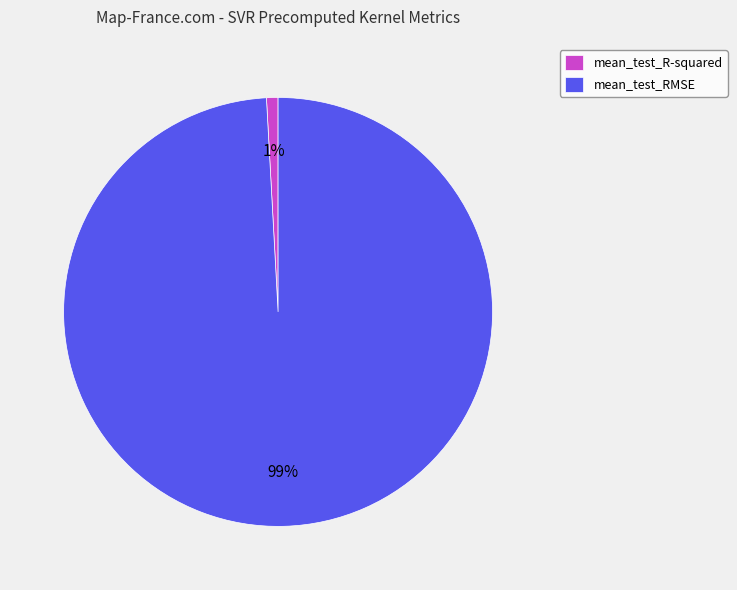

Is the sum of mean_test_RMSE and mean_test_R-squared greater than half?

Yes